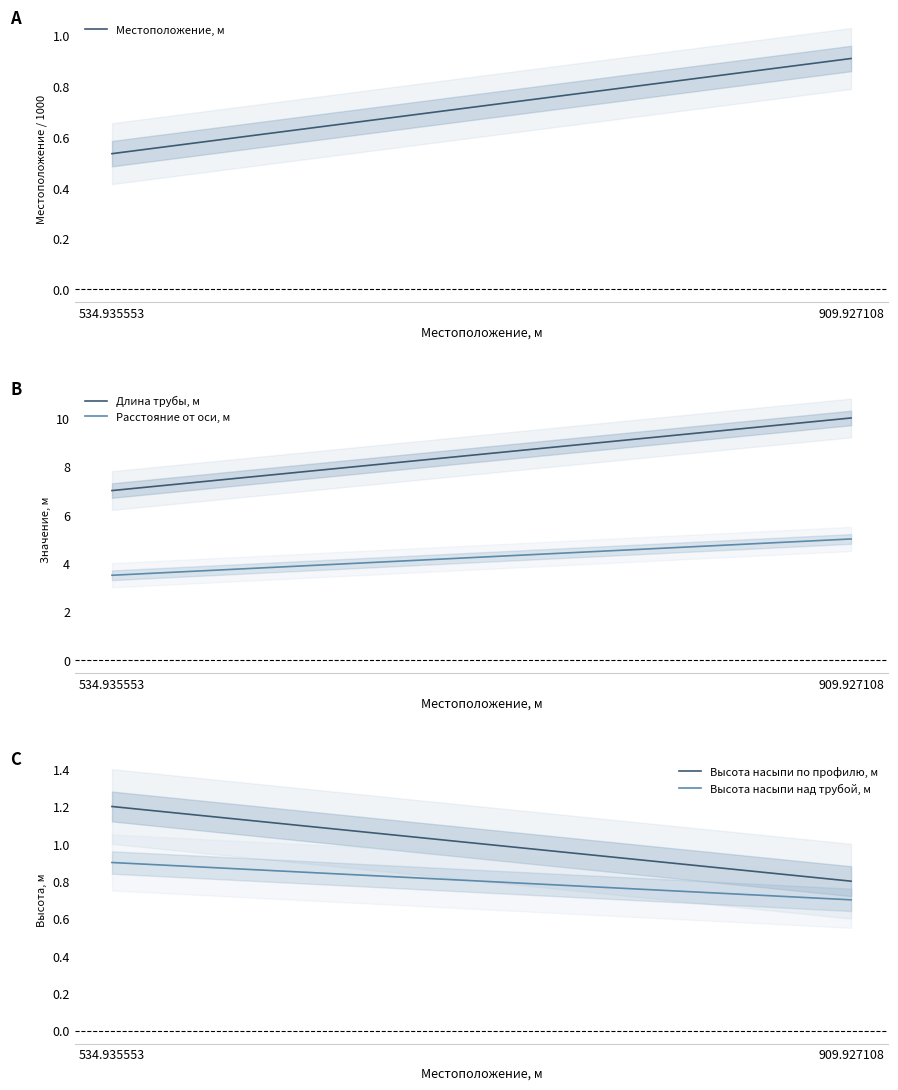

List the series in order of their peak value, lowest first.

Высота насыпи над трубой, м, Местоположение, м, Высота насыпи по профилю, м, Расстояние от оси, м, Длина трубы, м